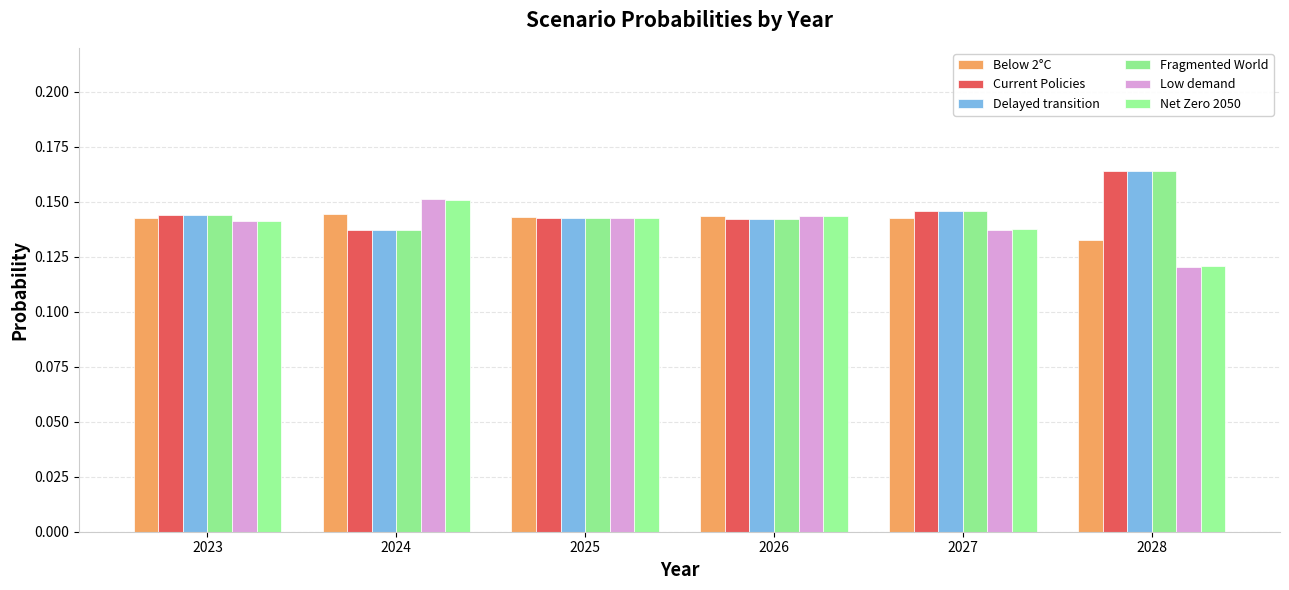

Read the Current Policies value at 2026.

0.1